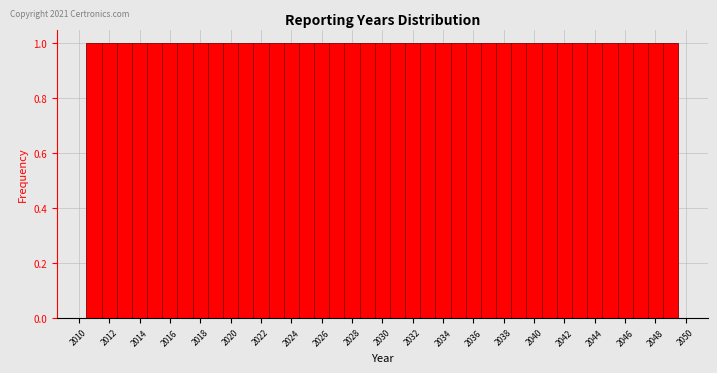

How tall is the bar that spans 2025.5 to 2026.5 on the x-axis? Neither the bar edges nor the heights are printed on the chart, so give them approximately, as read against the axes.

1